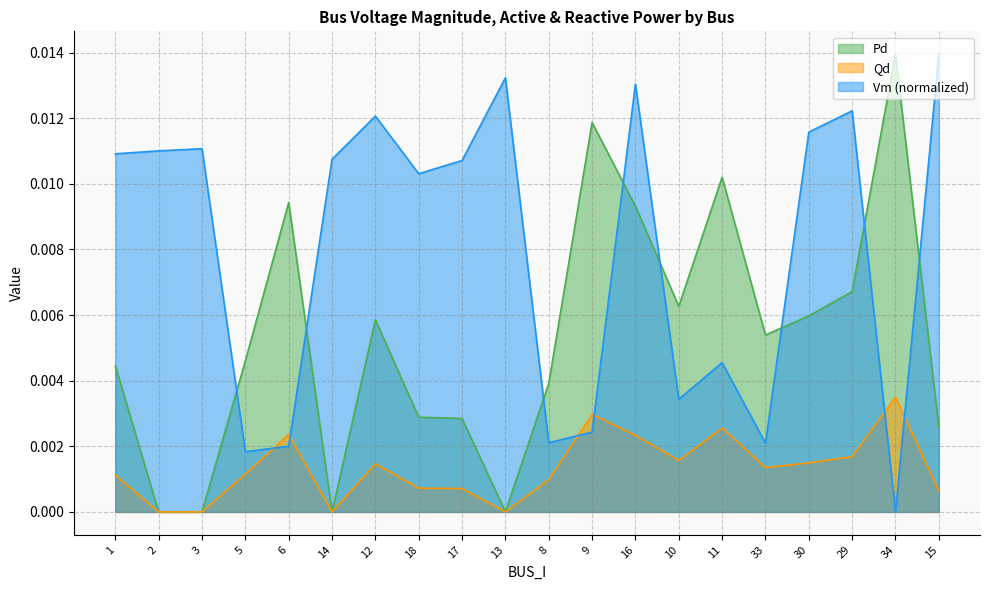

In Qd, how many points are lower than both neighbors (excluding endpoints)?

4